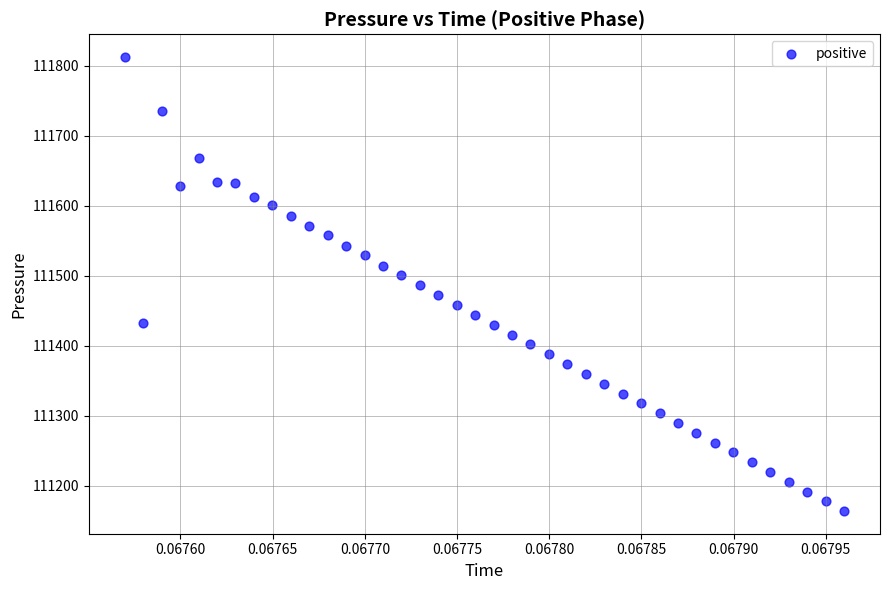

What is the range of Y values (max minus min)?

648.3